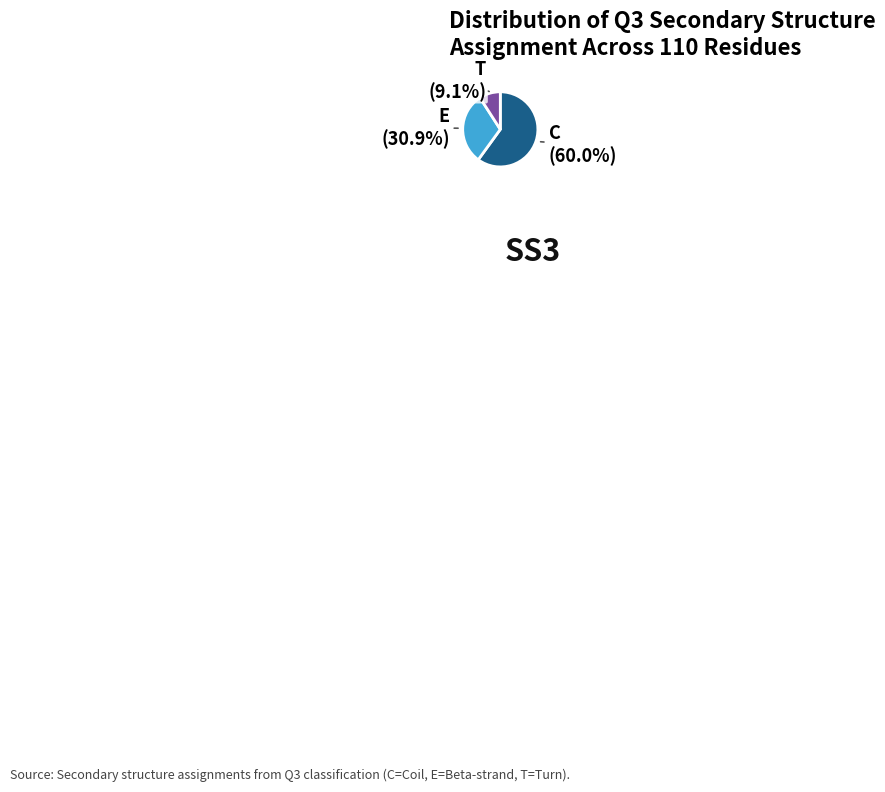

Rank the categories by value from lowest to highest.

T, E, C